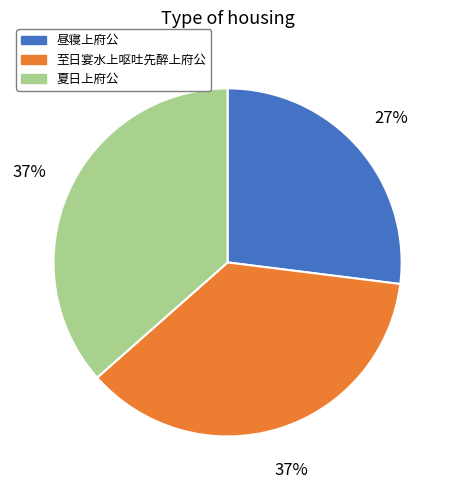

To the nearest percent, what is the difference between the 夏日上府公 and 至日宴水上呕吐先醉上府公 slice percentages?

0%